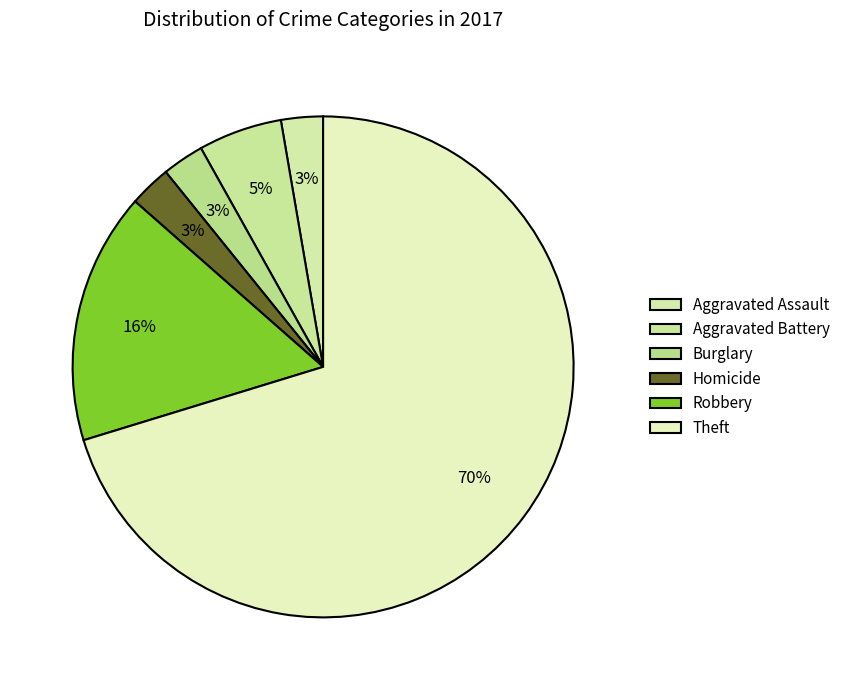

To the nearest percent, what is the average slice percentage?

17%